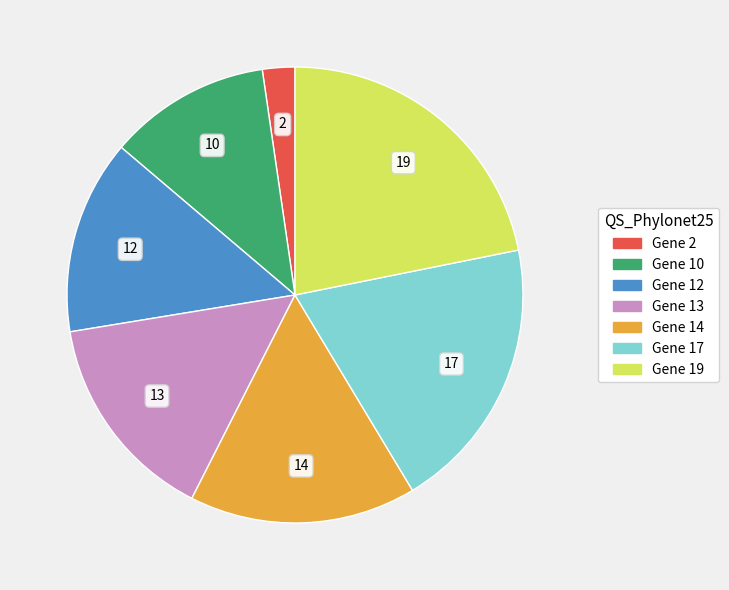

Rank the categories by value from highest to lowest.

Gene 19, Gene 17, Gene 14, Gene 13, Gene 12, Gene 10, Gene 2